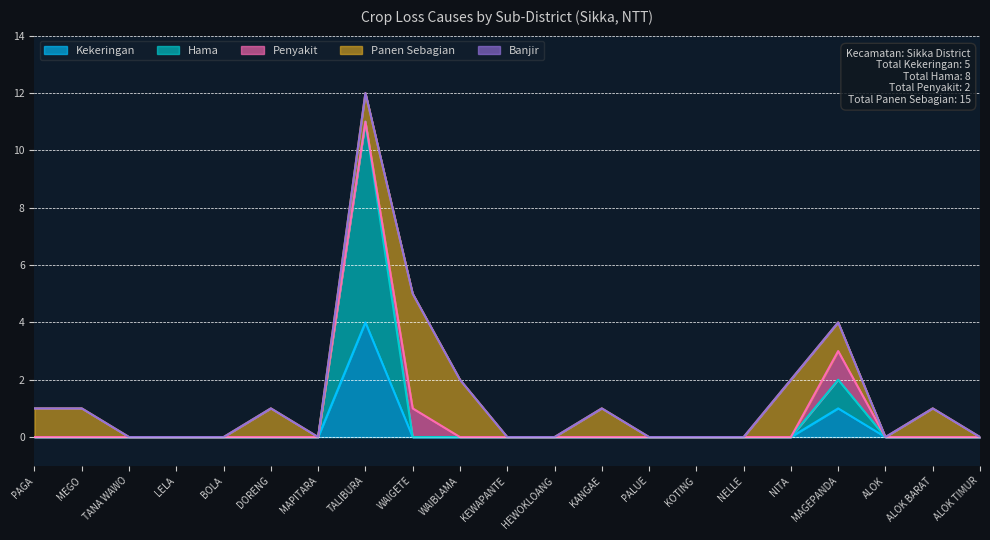

What is the highest value of the Penyakit series?

1